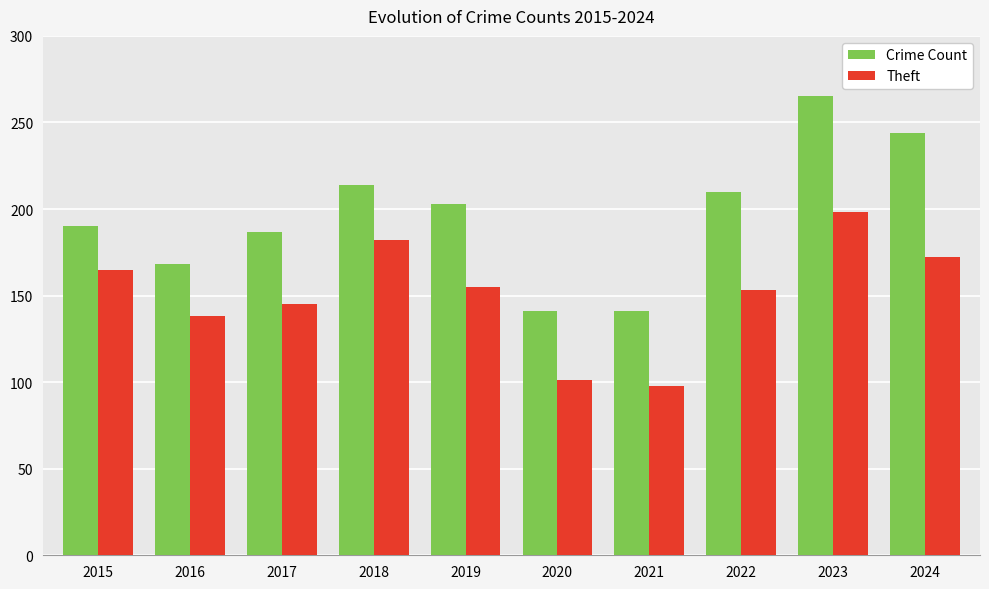

Is it true that Crime Count equals 75 at 2019?

False